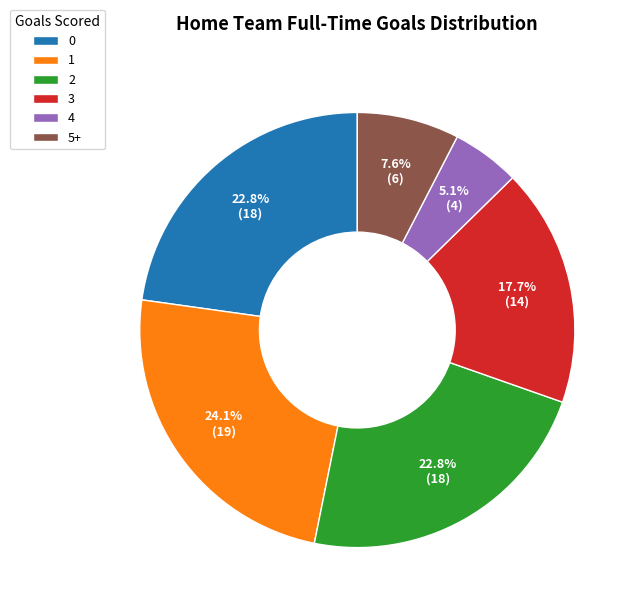

Which category has the smallest portion of the pie?

4